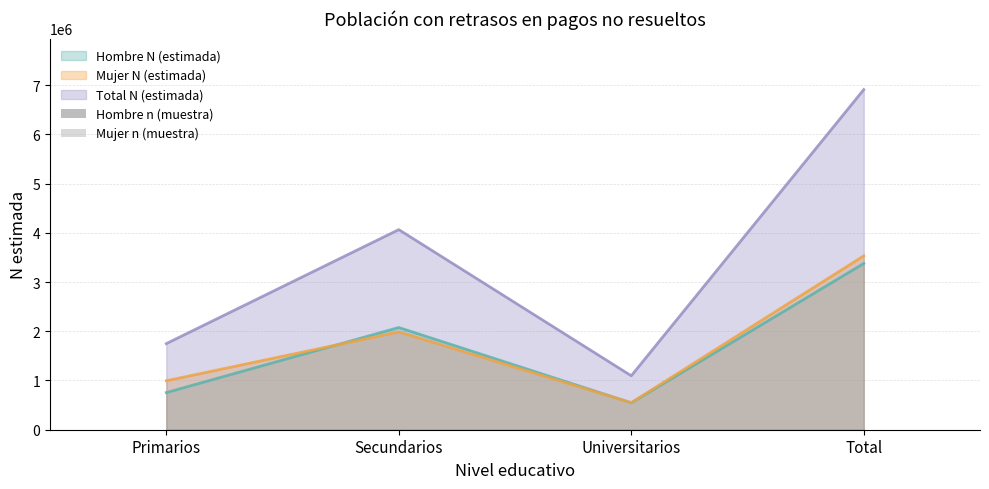

What is the difference between the maximum and minimum values in the Hombre n (muestra) series?

2714